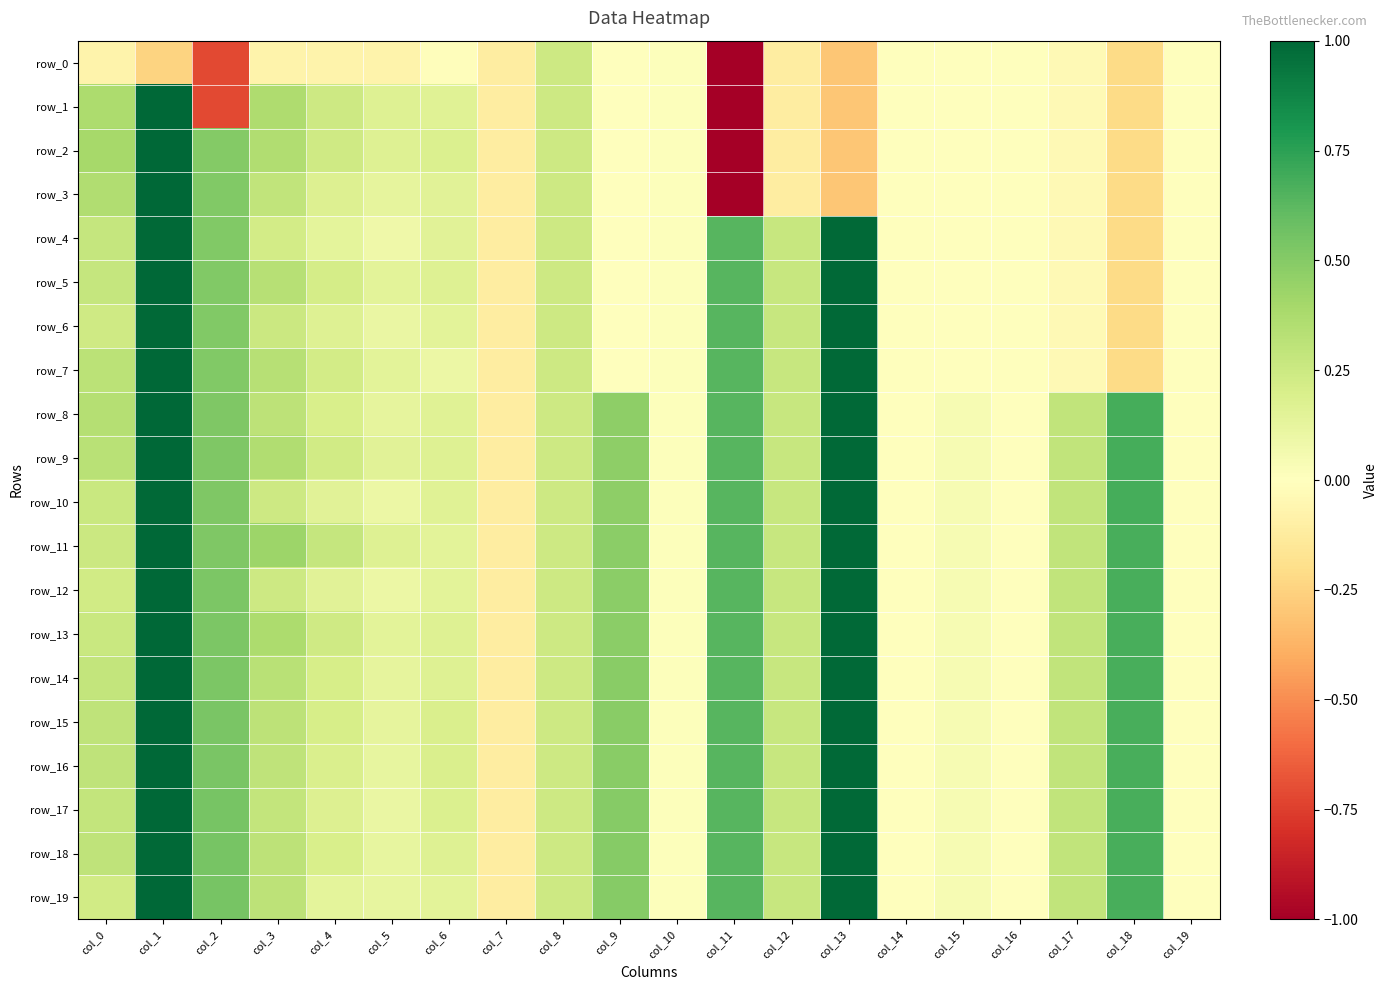

At how many categories does at least one series exceed -4?

20